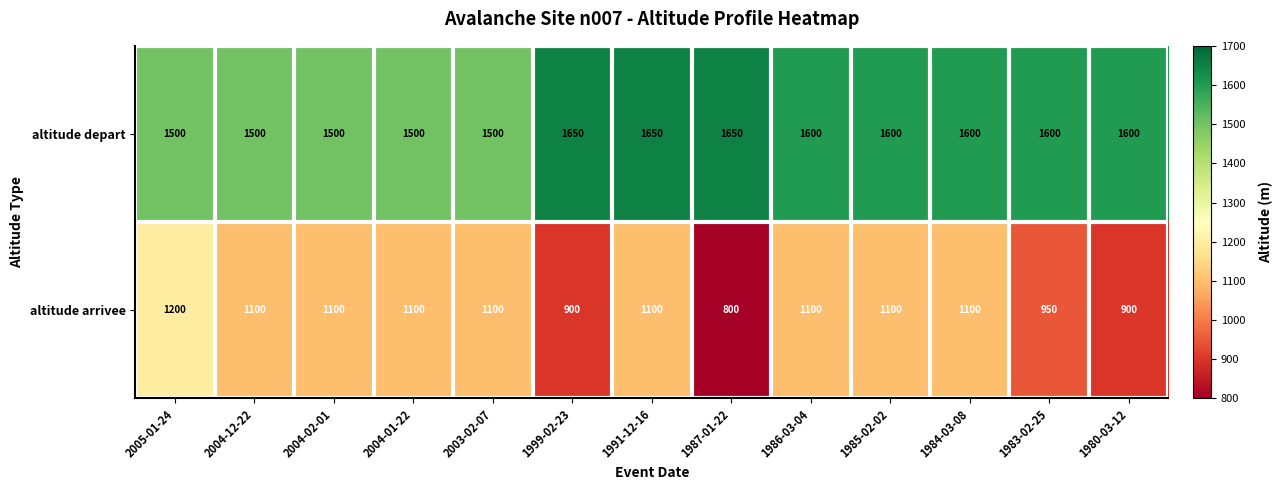

Reading right to left, transcribe all the data shown in this chart.

altitude depart: 1600	1600	1600	1600	1600	1650	1650	1650	1500	1500	1500	1500	1500
altitude arrivee: 900	950	1100	1100	1100	800	1100	900	1100	1100	1100	1100	1200